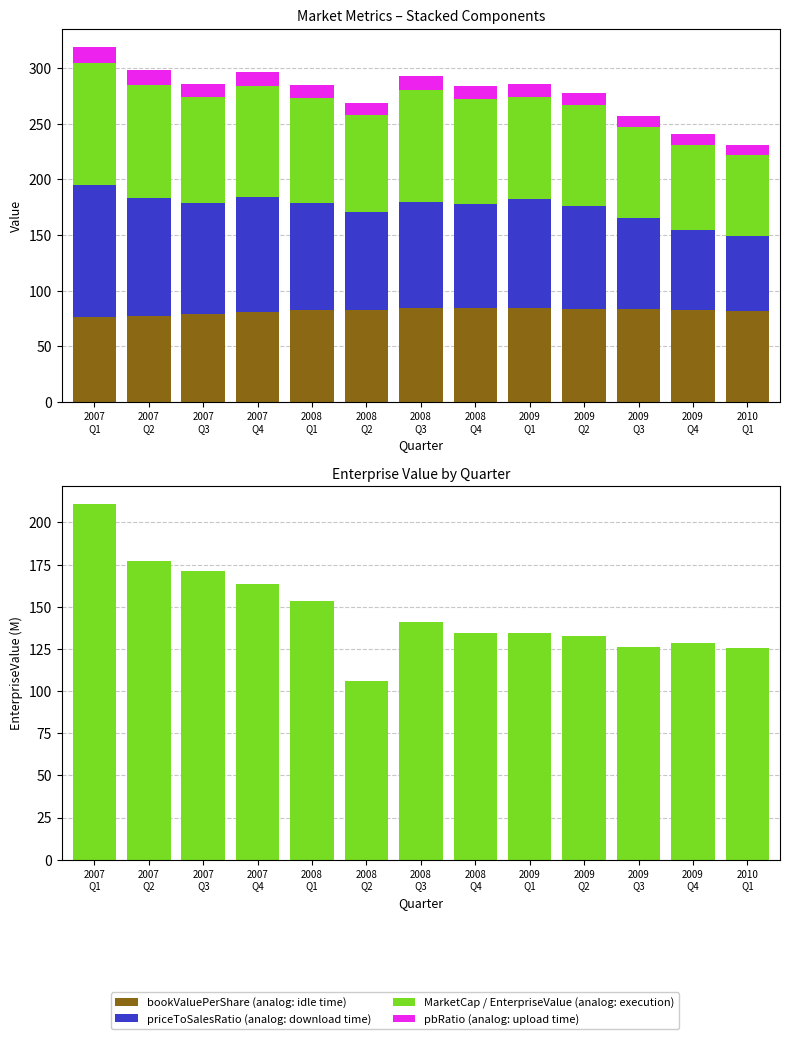

What position from the right is 2008
Q2?

8